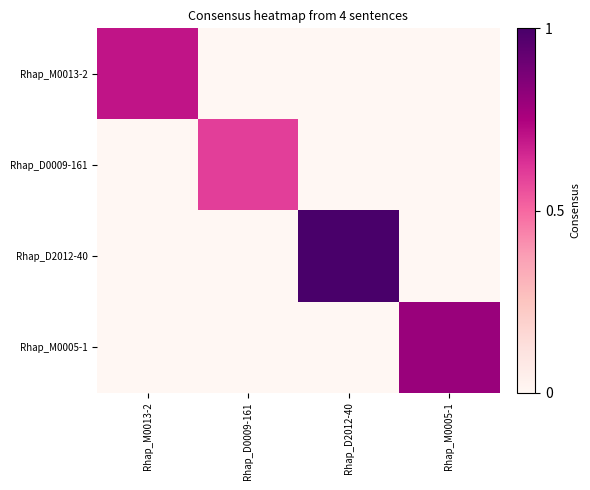

Between Rhap_D0009-161 and Rhap_M0005-1, which series saw the biggest shift?

Rhap_M0005-1